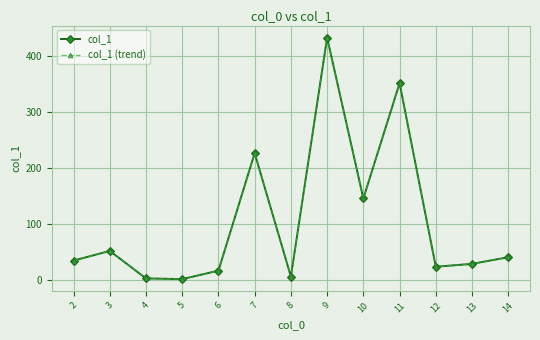

At which label is col_1 closest to 217?

7